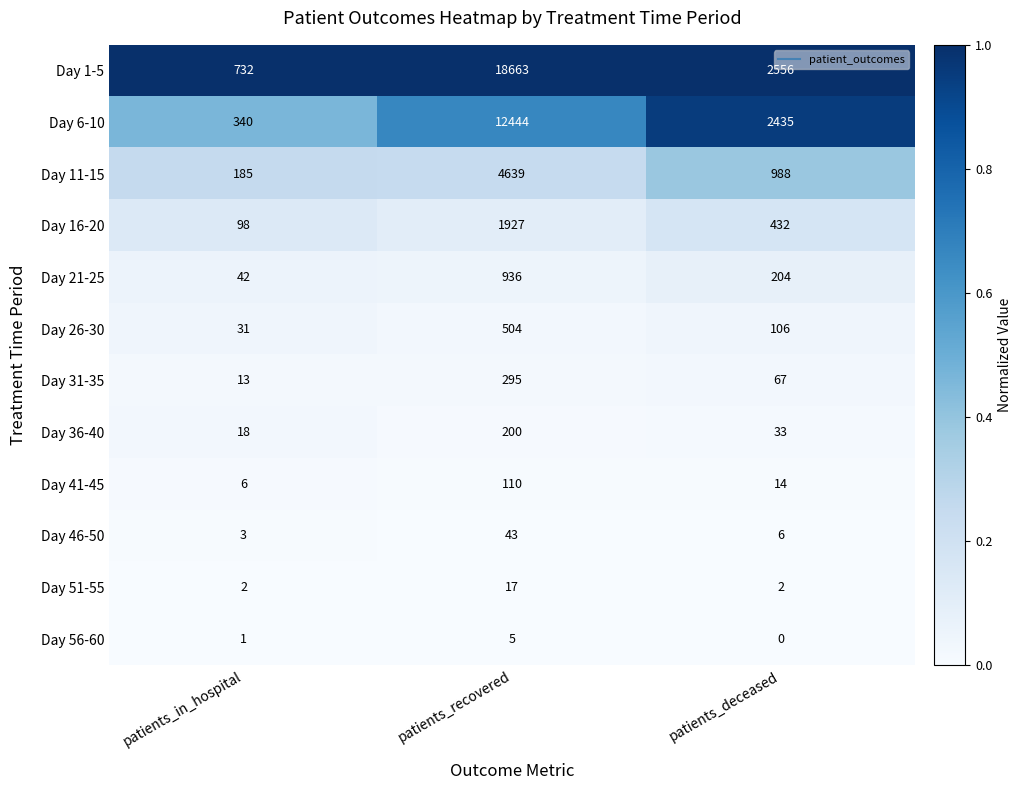

At how many categories does at least one series exceed 0?

3